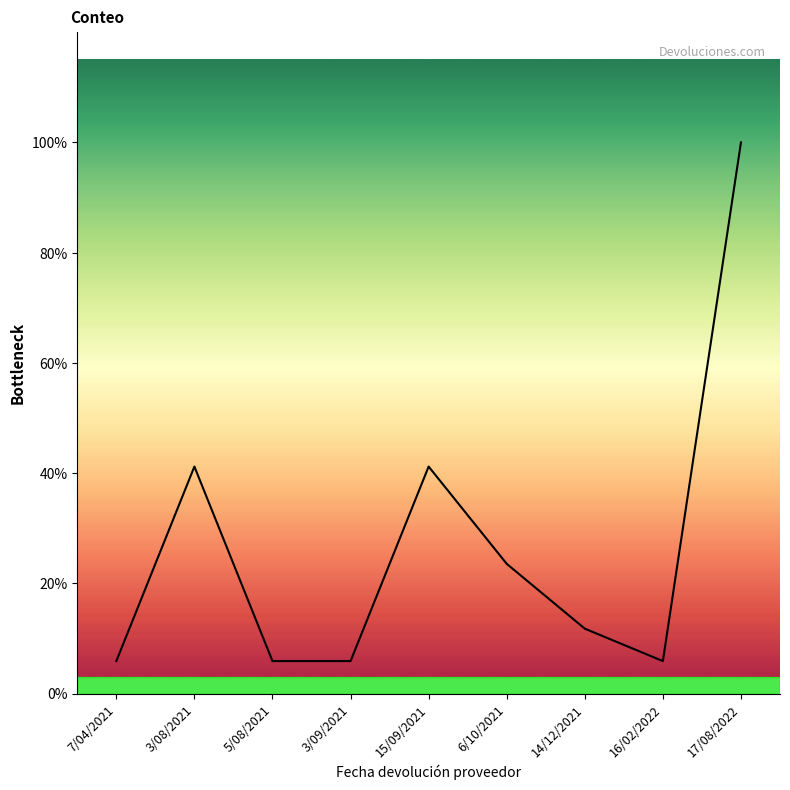

Does the chart have visible grid lines?

No